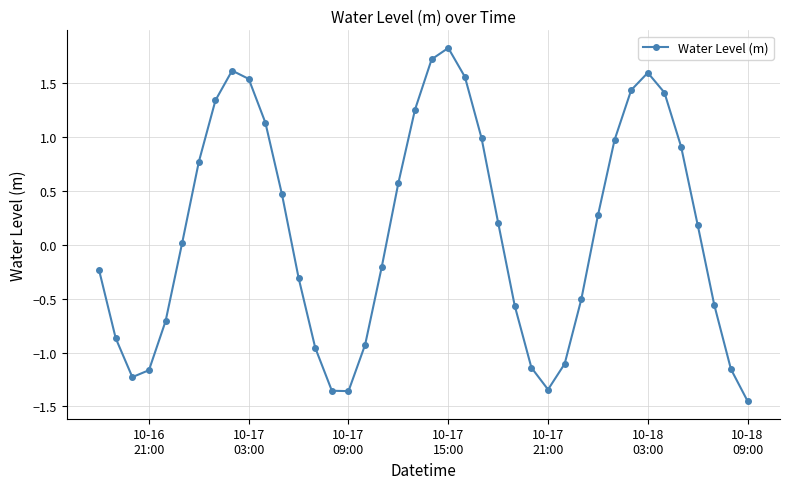

What is the difference between the second highest and minimum values?

3.2